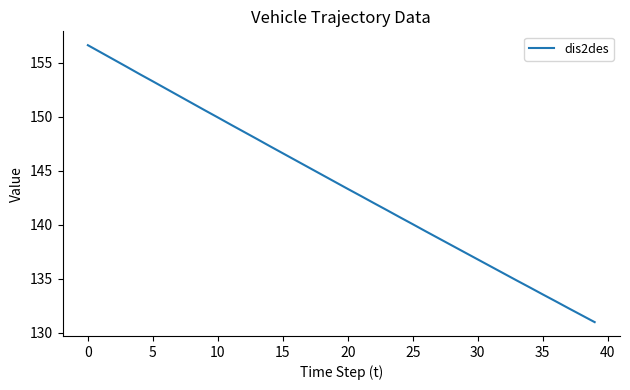

Where is the data nearest to the value 143?

21